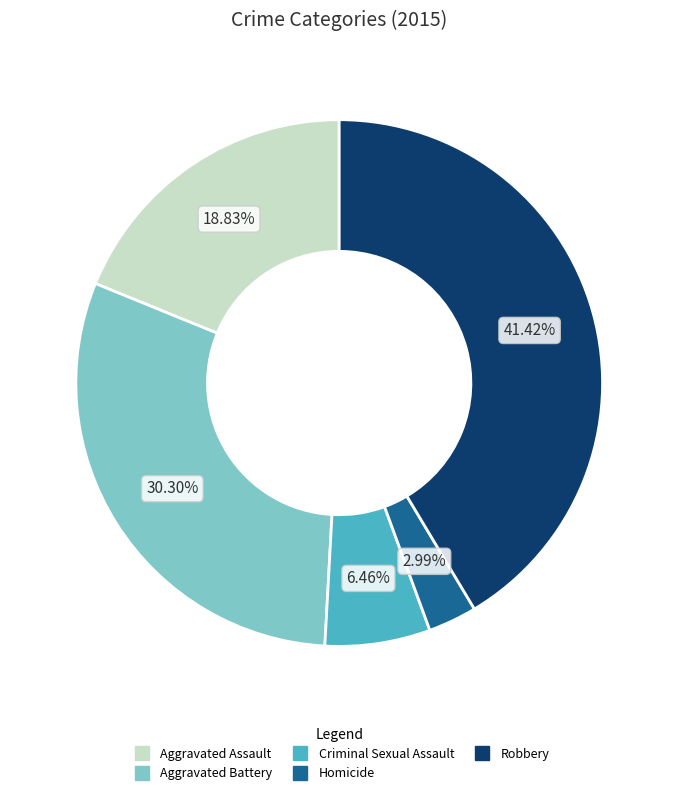

Does Aggravated Assault account for over 50% of the chart?

No